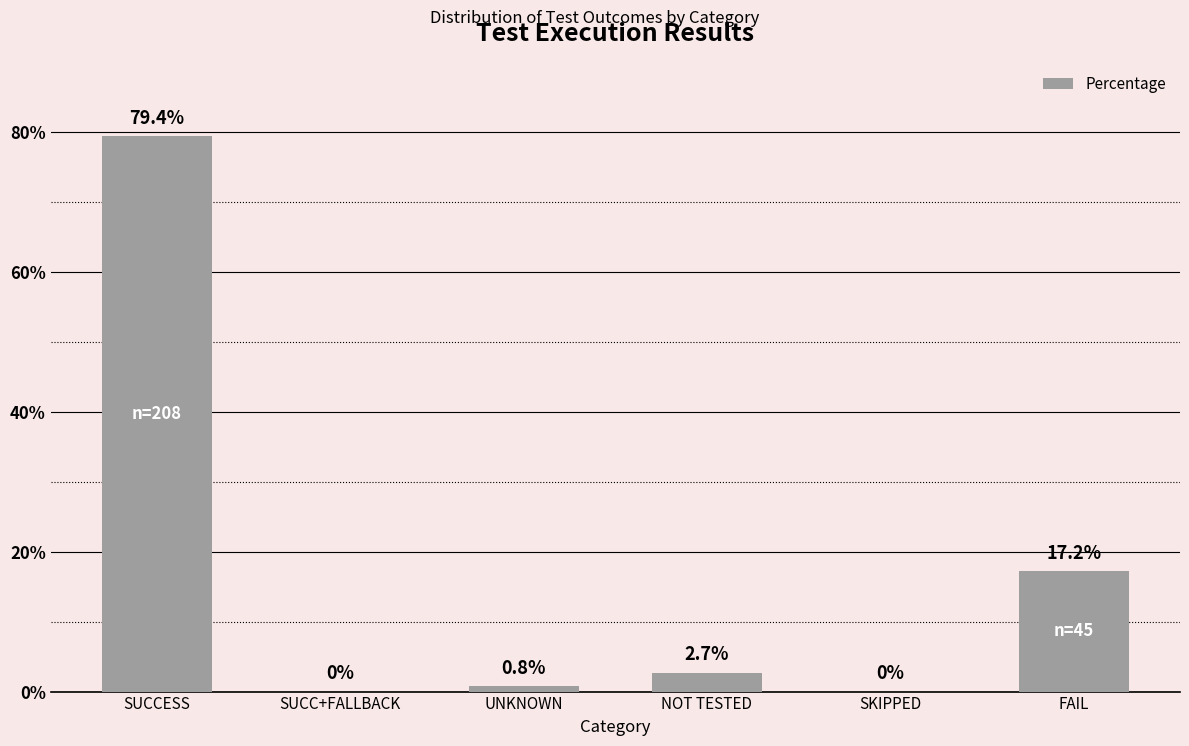

What is the change in value from SUCCESS to SUCC+FALLBACK?

-79.4